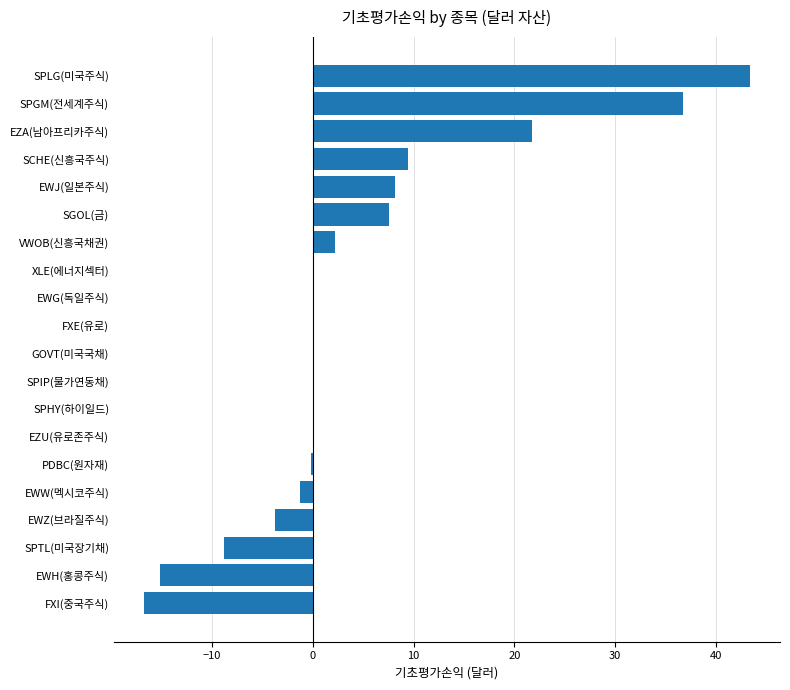

The value at FXE(유로) is 0.0. True or false?

True